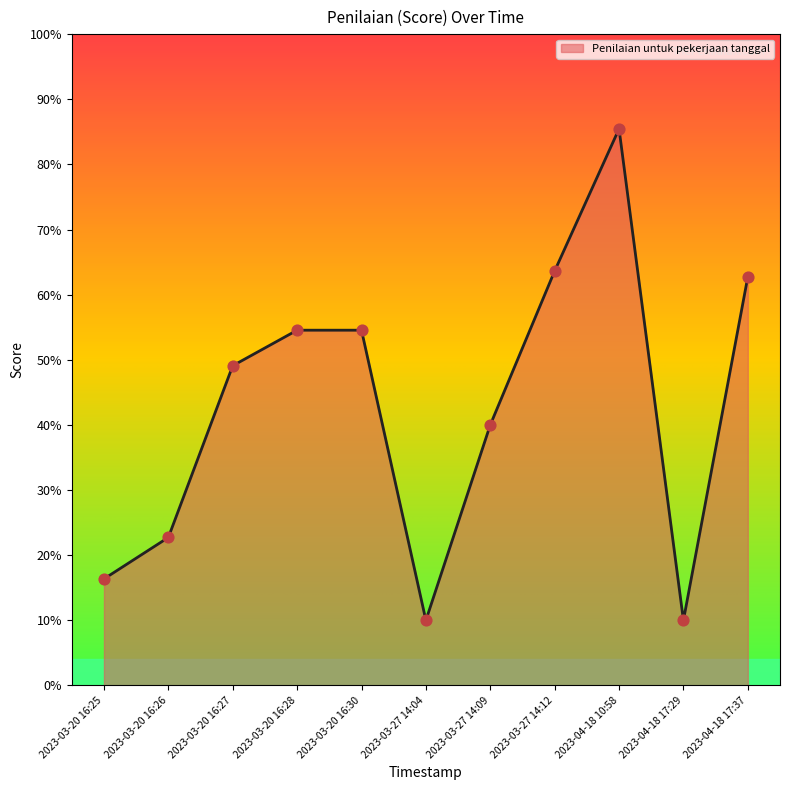

Is this an area chart (filled region under the line)?

Yes